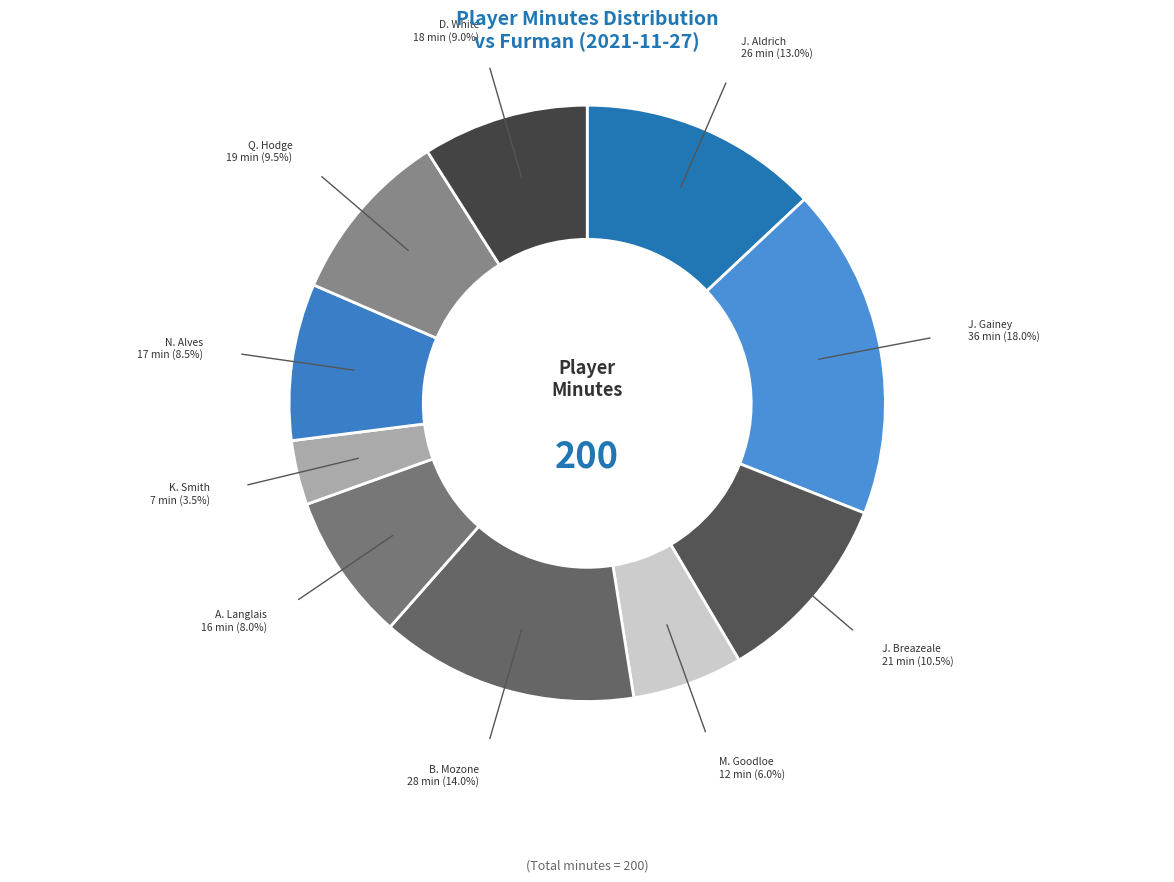

What is the largest slice in the pie chart?

J. Gainey